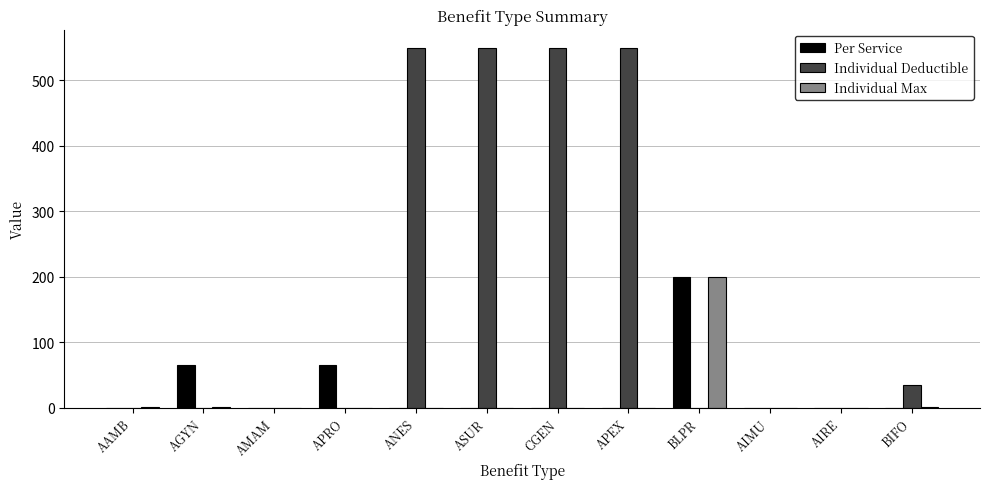

Is it true that Per Service equals 94 at AGYN?

False